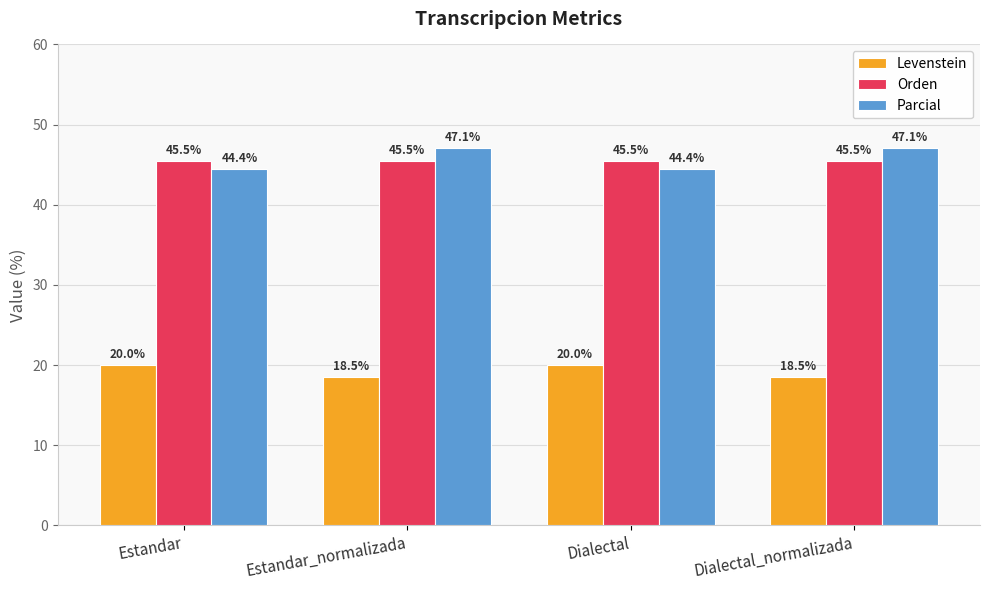

Is it true that Parcial equals 29.0 at Dialectal_normalizada?

False